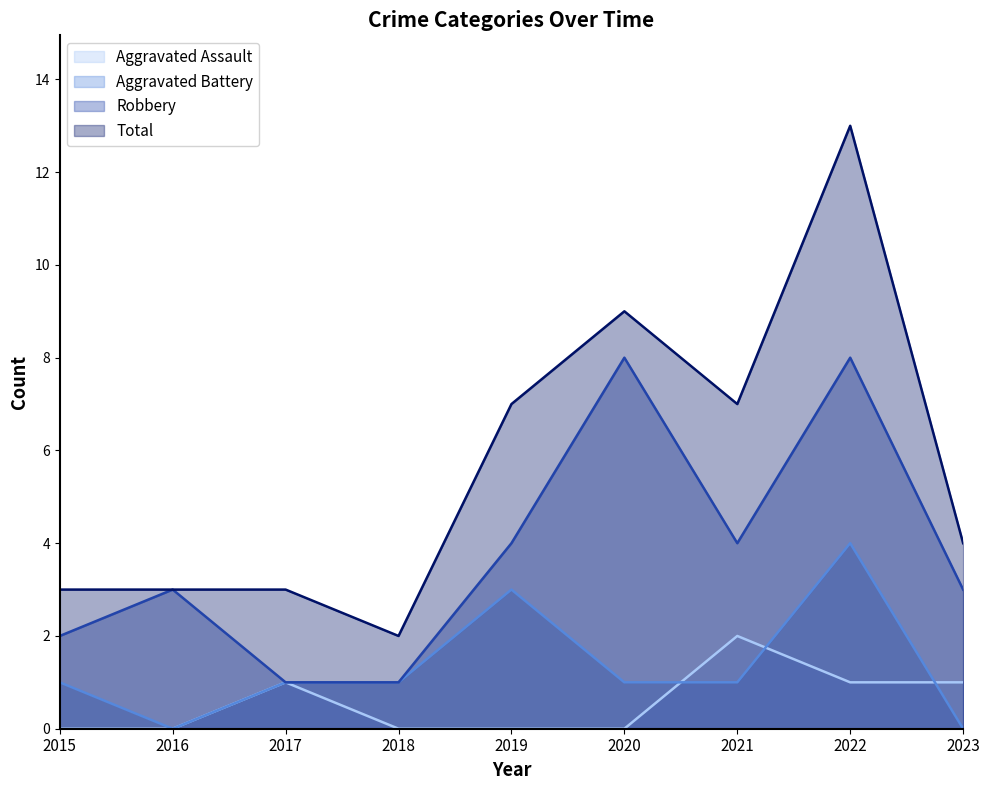

True or false: Aggravated Battery and Robbery cross at least once.

False